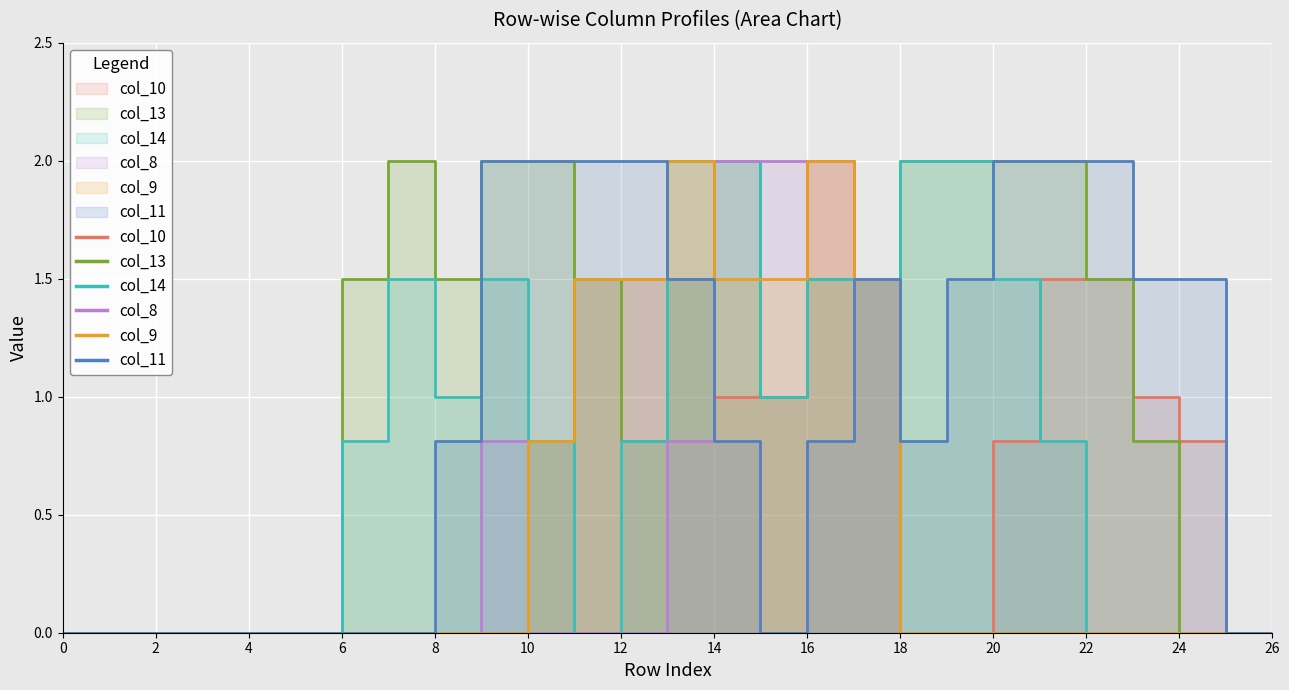

At how many categories does at least one series exceed 0?

19